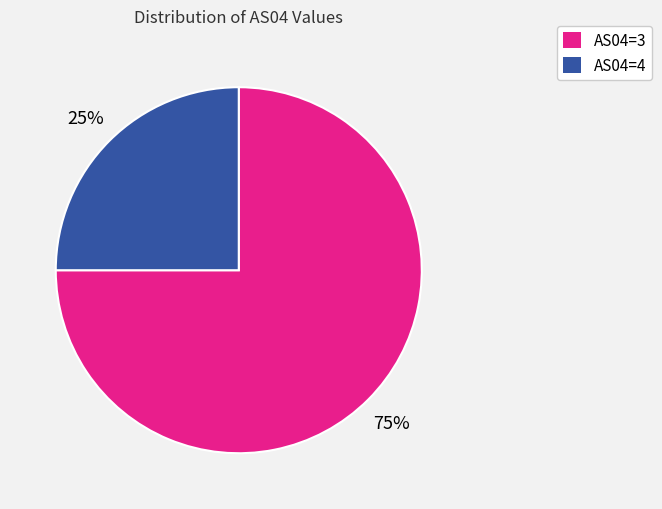

The AS04=3 slice represents 84% of the pie. True or false?

False